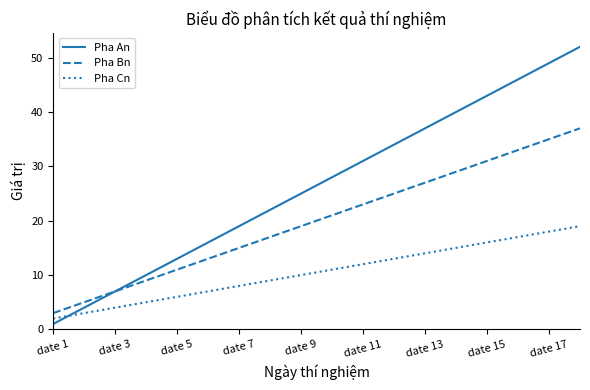

Rank the series by their maximum value, from highest to lowest.

Pha An, Pha Bn, Pha Cn